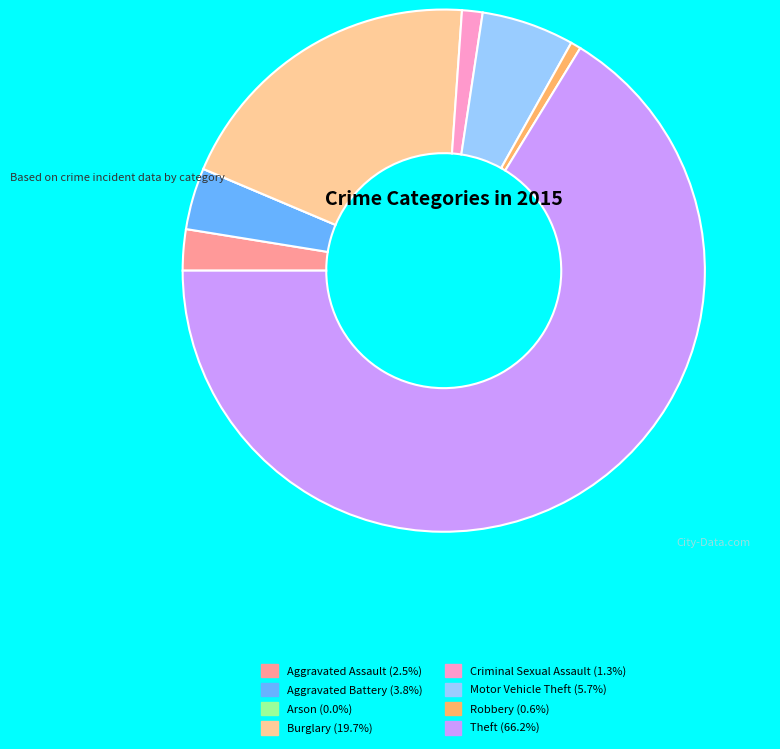

Do Motor Vehicle Theft (5.7%) and Burglary (19.7%) together represent more than half of the pie?

No